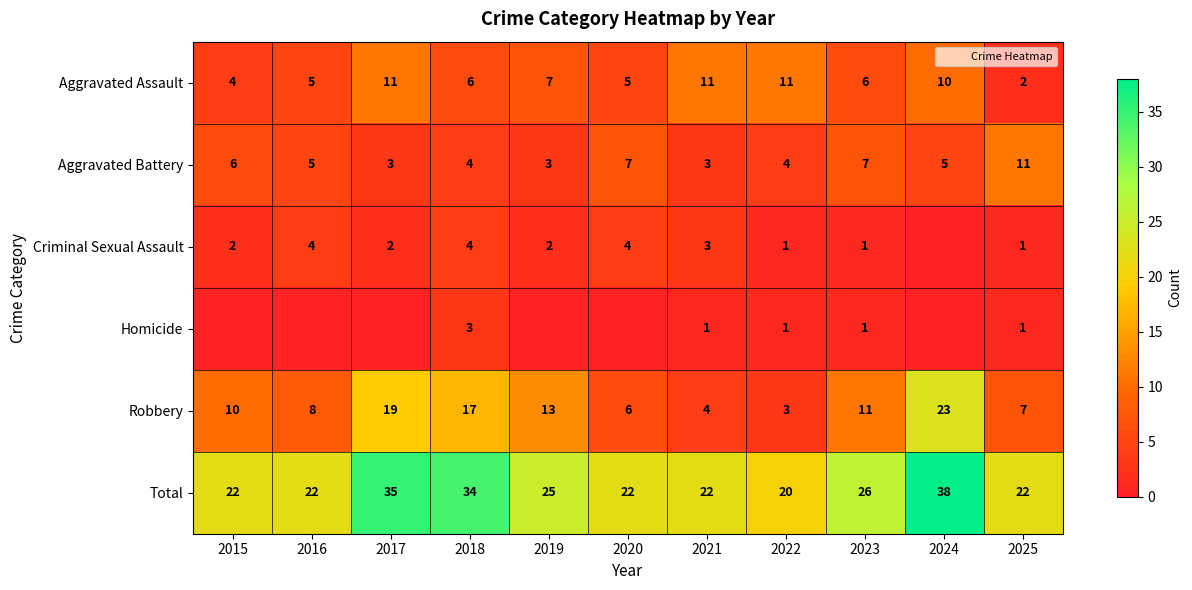

What is the total value across all series at 2015?

44